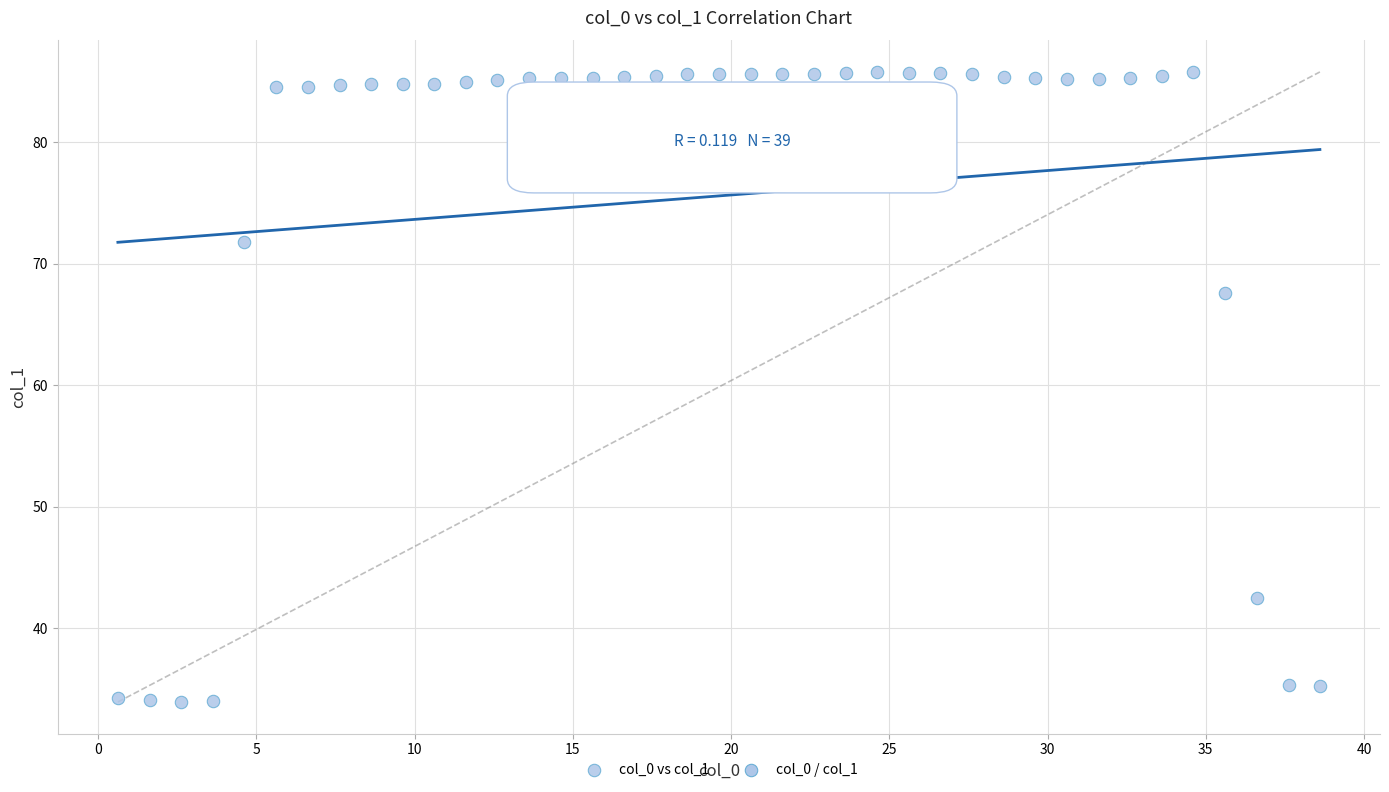

What is the range of Y values (max minus min)?

51.9